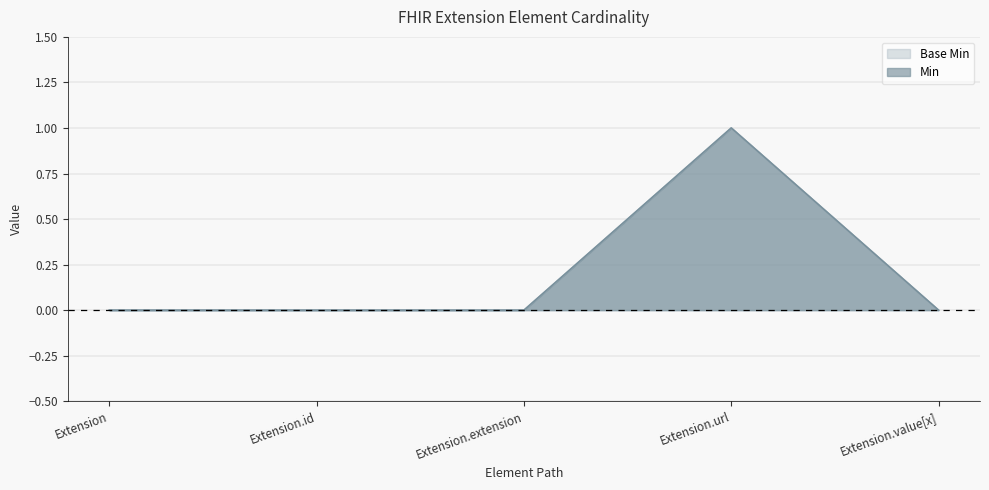

Reading left to right, transcribe all the data shown in this chart.

Min: Extension=0	Extension.id=0	Extension.extension=0	Extension.url=1	Extension.value[x]=0
Base Min: Extension=0	Extension.id=0	Extension.extension=0	Extension.url=1	Extension.value[x]=0